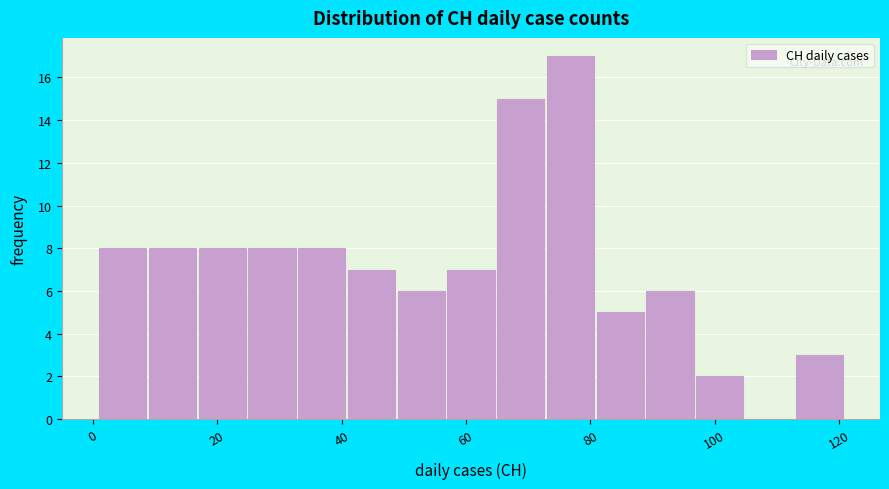

Which range on the x-axis has the tallest bar?

73 to 81